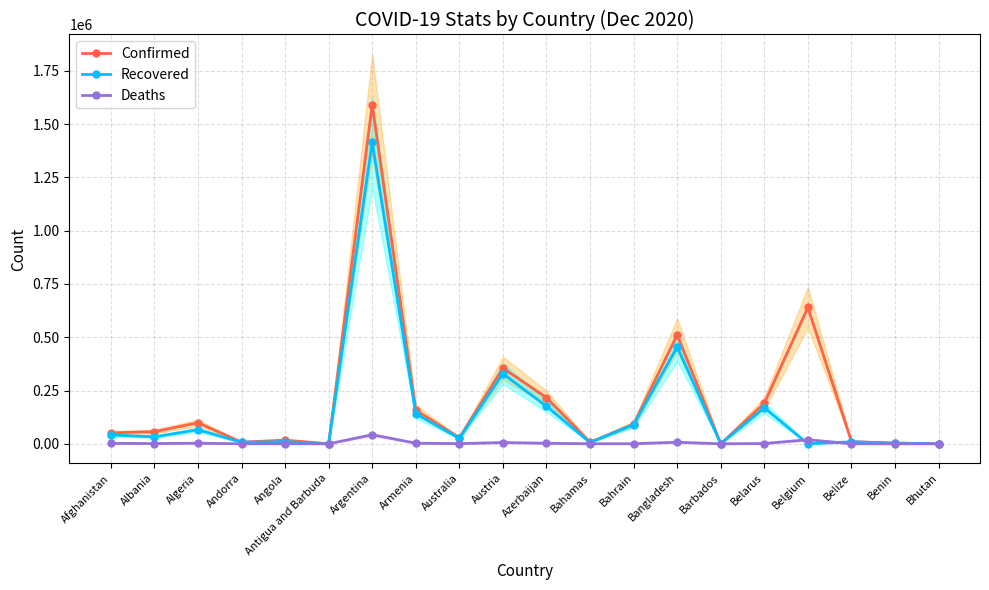

What value does the Recovered series have at Austria?

328974